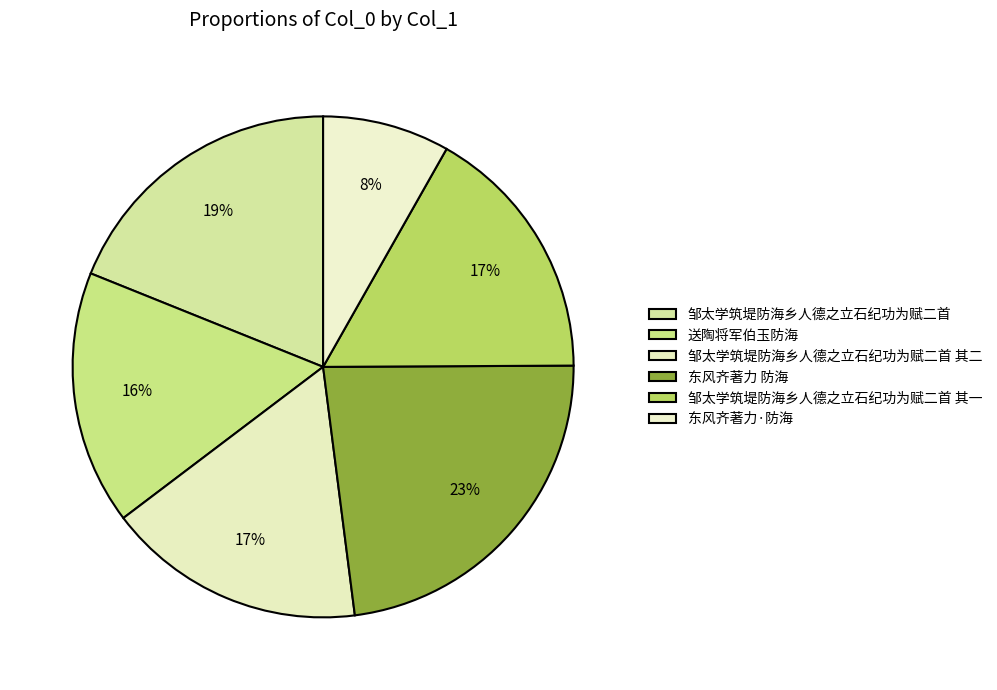

Is there a majority slice in this chart?

No